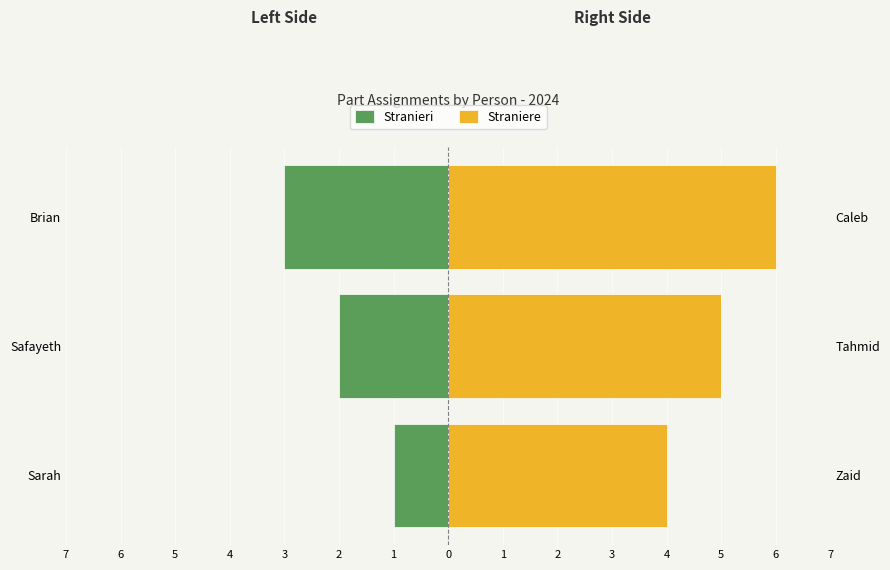

What is the difference between the maximum and second lowest values in the Stranieri series?

1